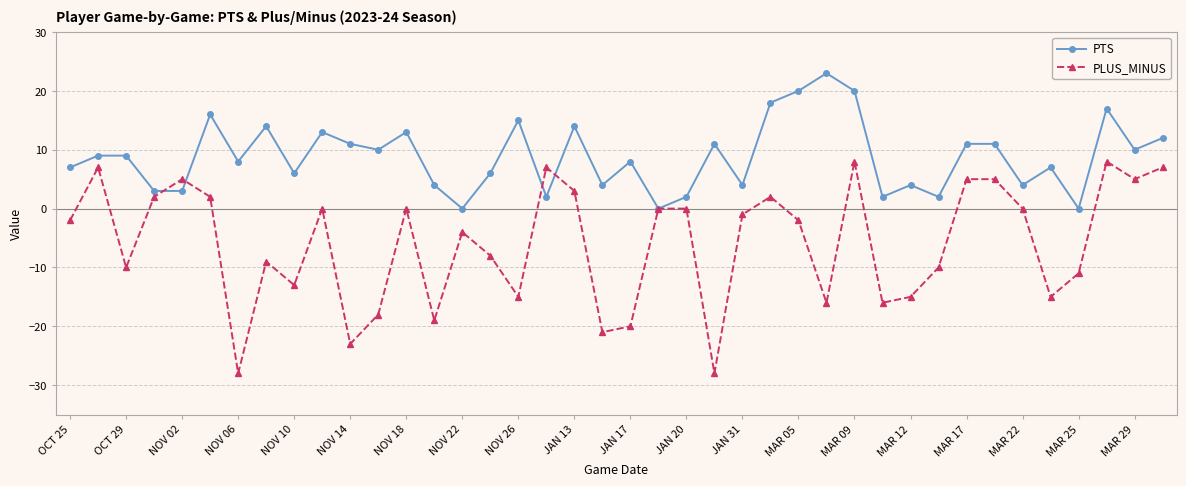

Which series has the widest spread of values?

PLUS_MINUS